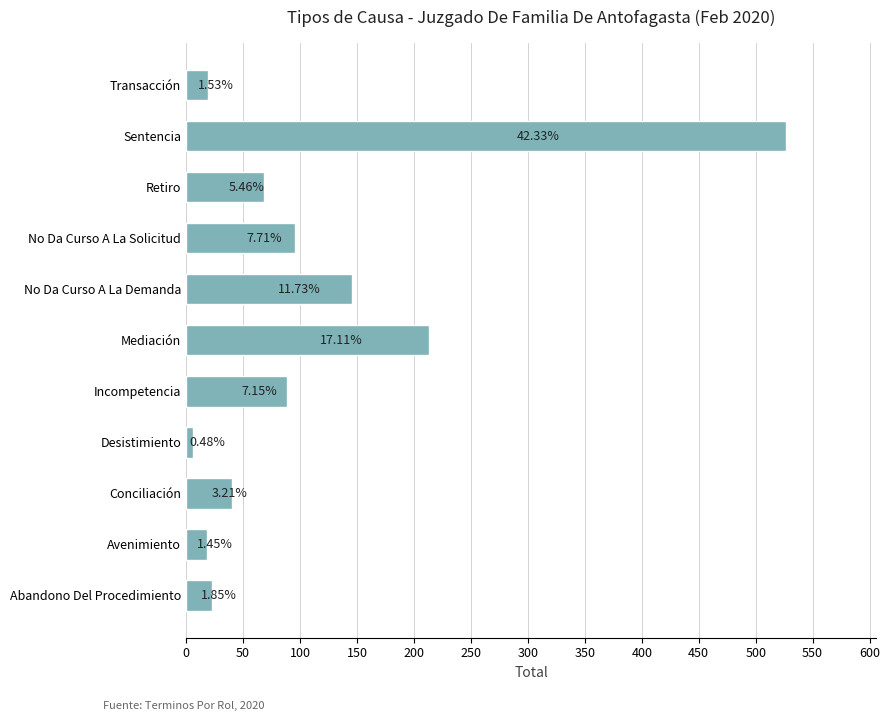

What is the smallest value displayed?

6